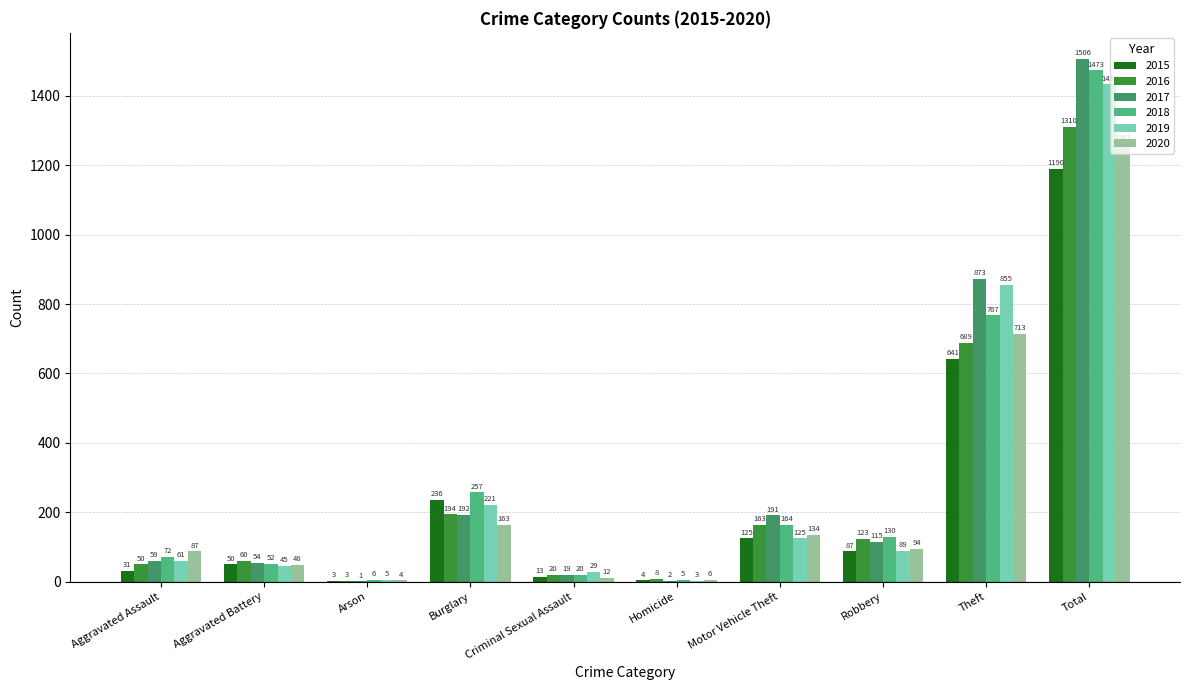

At which category is the sum across all series the highest?

Total